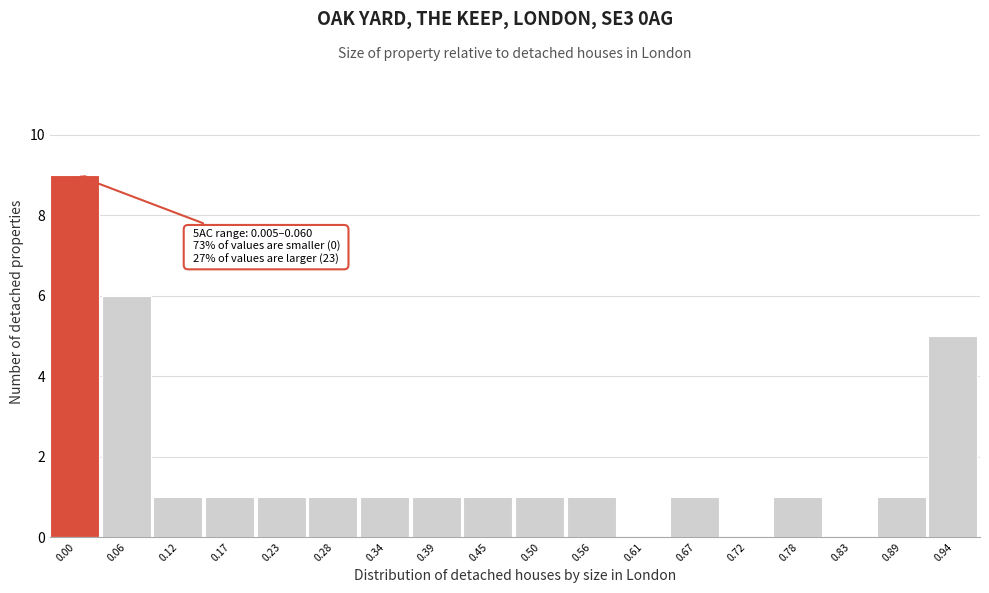

Reading left to right, transcribe all the data shown in this chart.

0.00=9	0.06=6	0.12=1	0.17=1	0.23=1	0.28=1	0.34=1	0.39=1	0.45=1	0.50=1	0.56=1	0.61=0	0.67=1	0.72=0	0.78=1	0.83=0	0.89=1	0.94=5